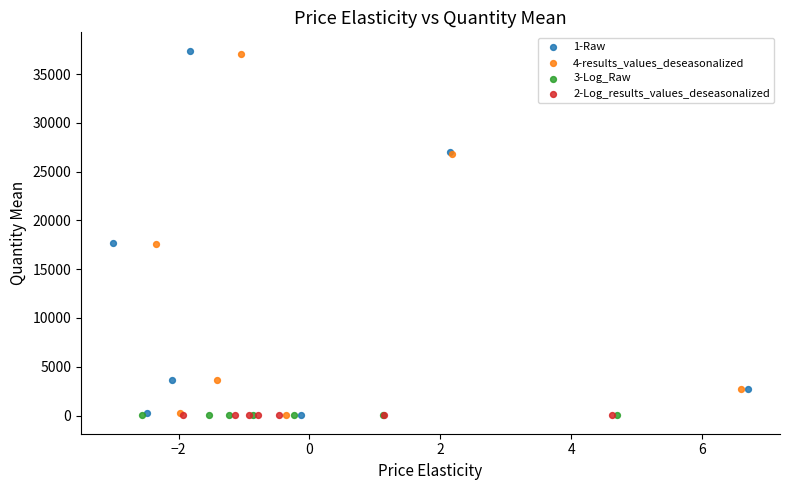

Which series has the widest spread of Y values?

1-Raw